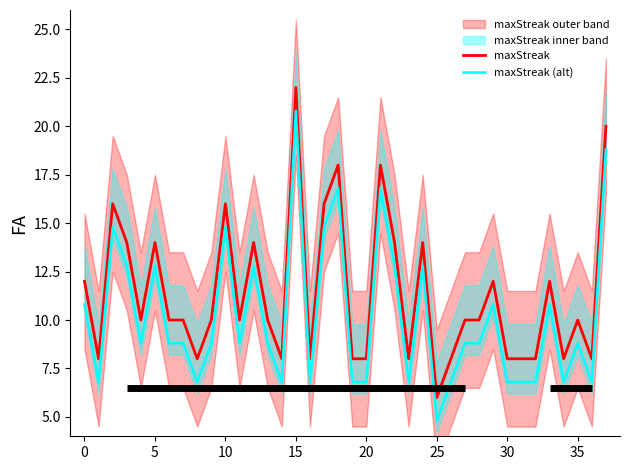

True or false: maxStreak (alt) and maxStreak intersect in this chart.

False